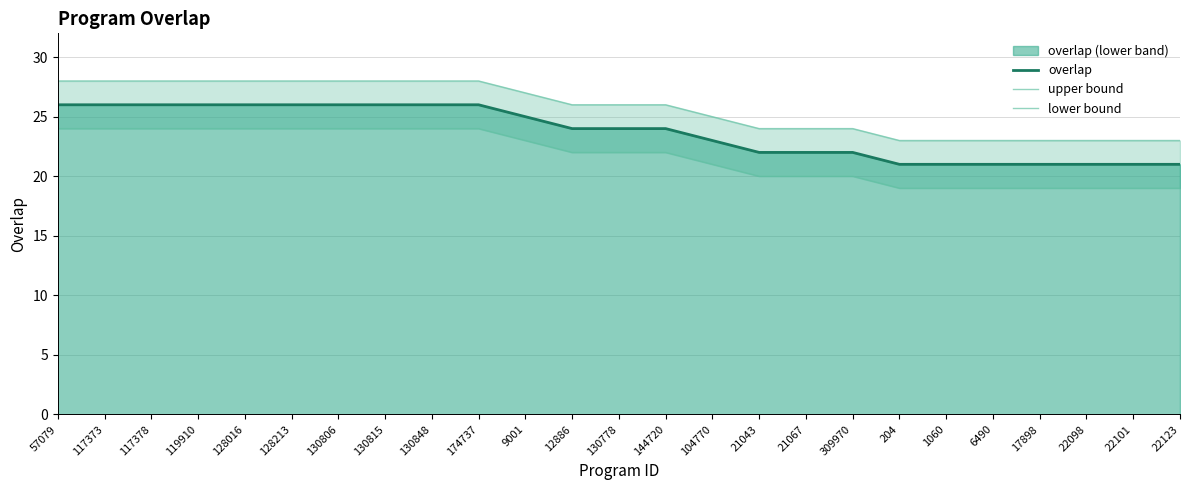

Is it true that lower bound equals 36 at 128213?

False